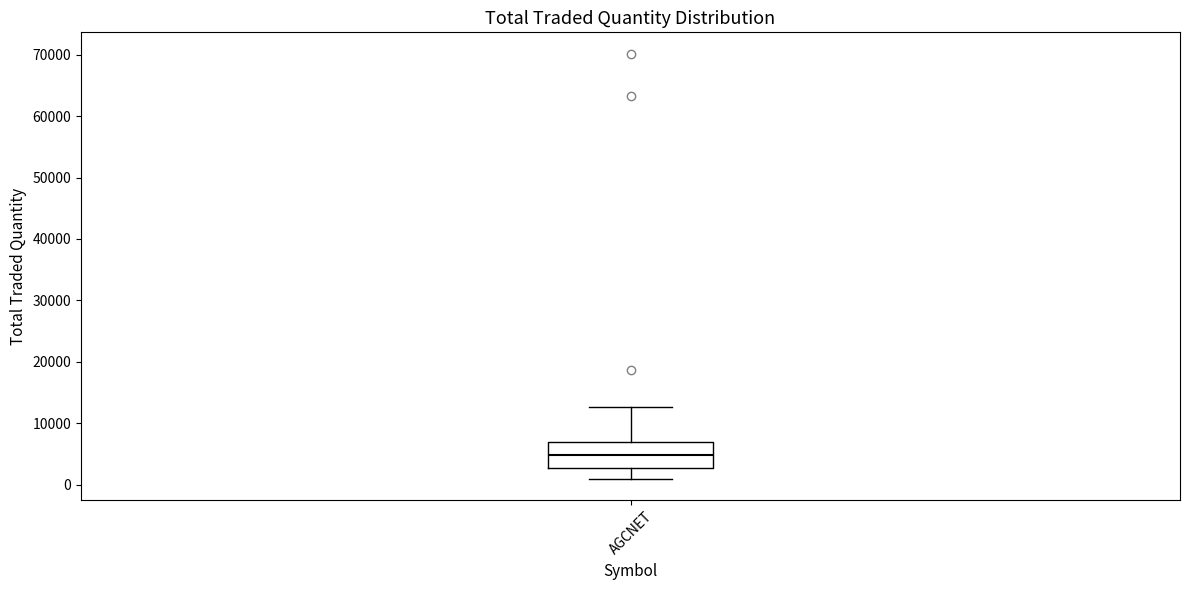

Where does the lower whisker of the box for AGCNET end on the y-axis? The values are not printed on the chart, so give them approximately, as read against the axis.

1000